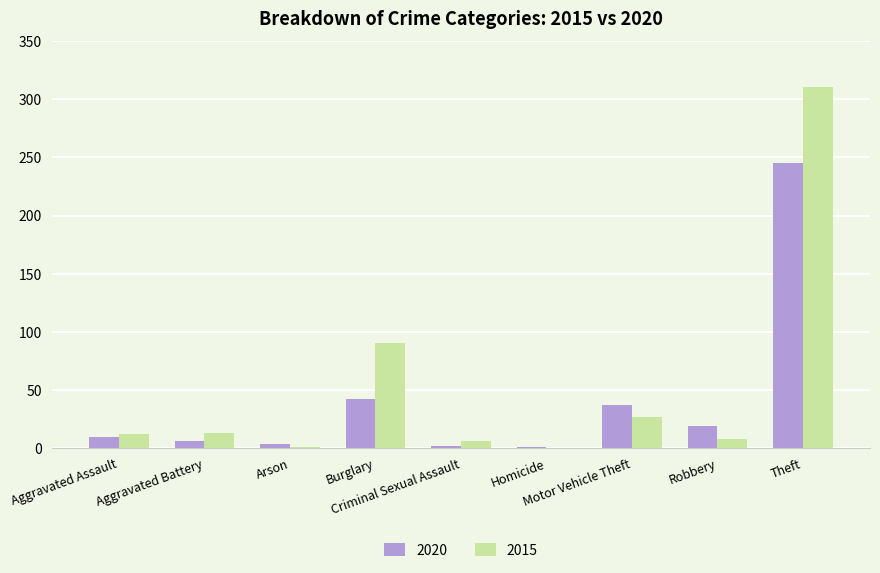

What is the sum of all 2020 values?

364